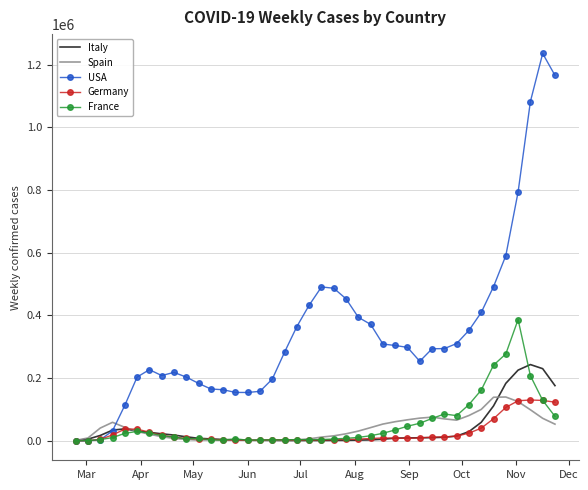

What is the highest value of the Germany series?

130437